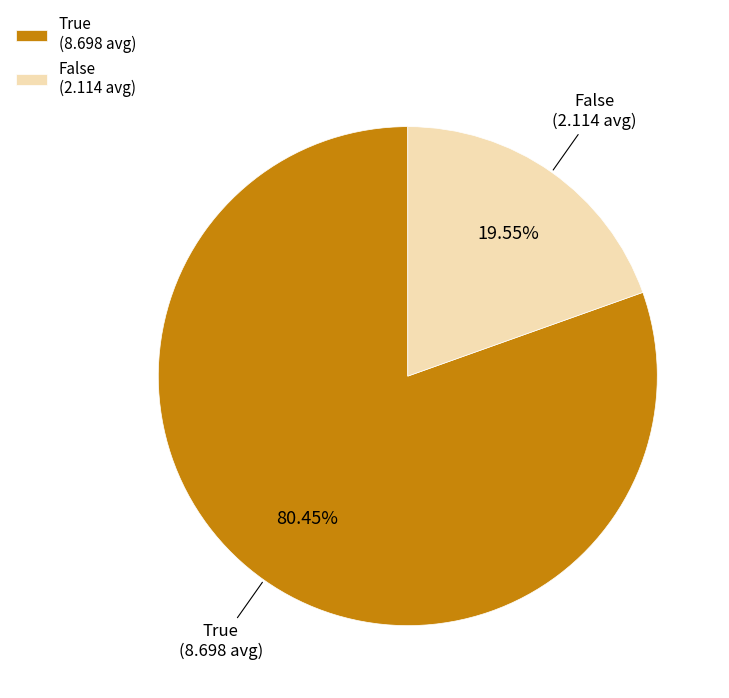

What percentage is the False slice, to the nearest percent?

20%